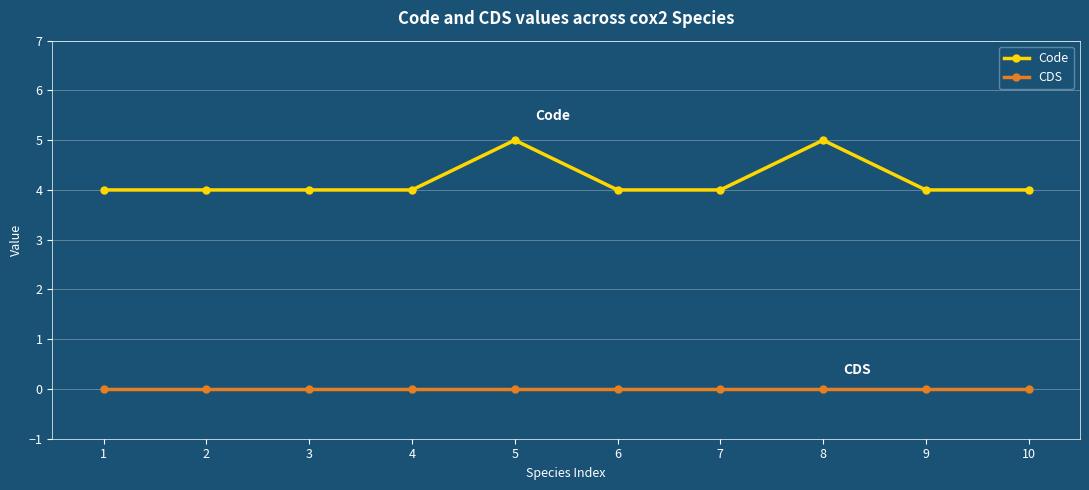

Which series has the widest spread of values?

Code